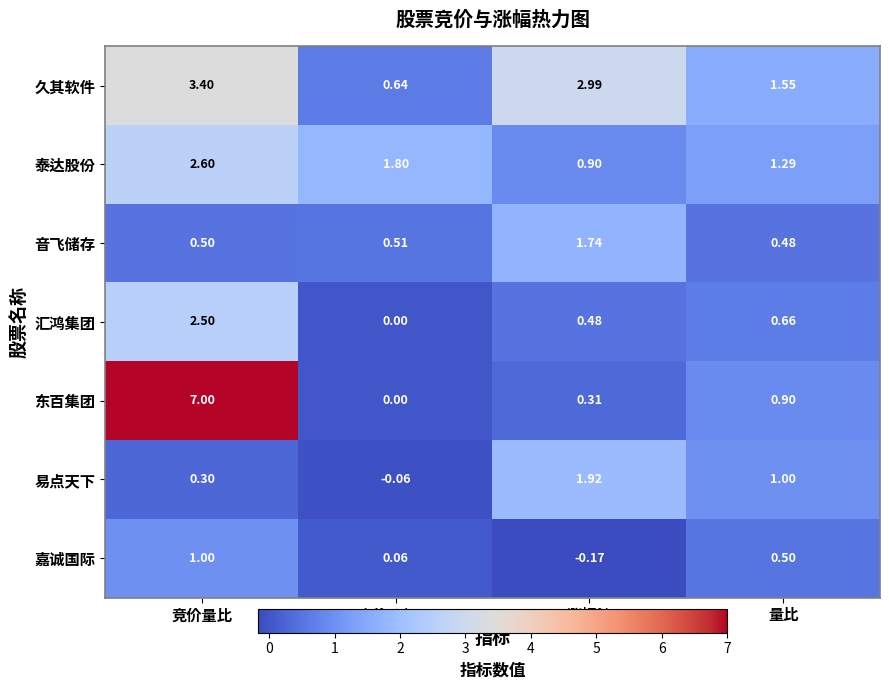

At which label is 东百集团 closest to 3?

量比